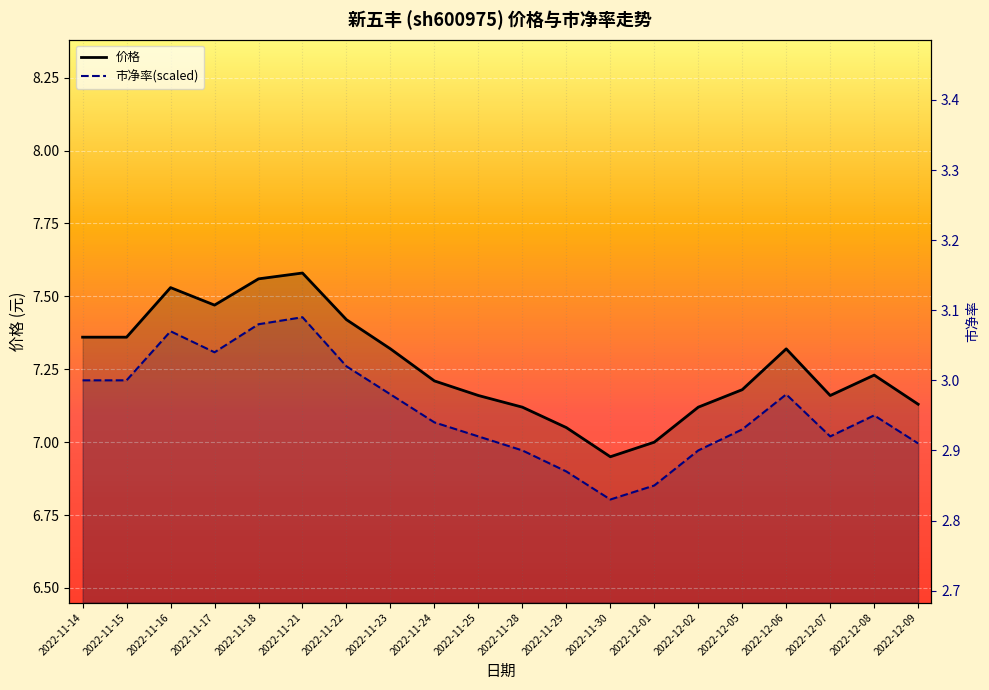

At which label does 价格 first exceed 7?

2022-11-14